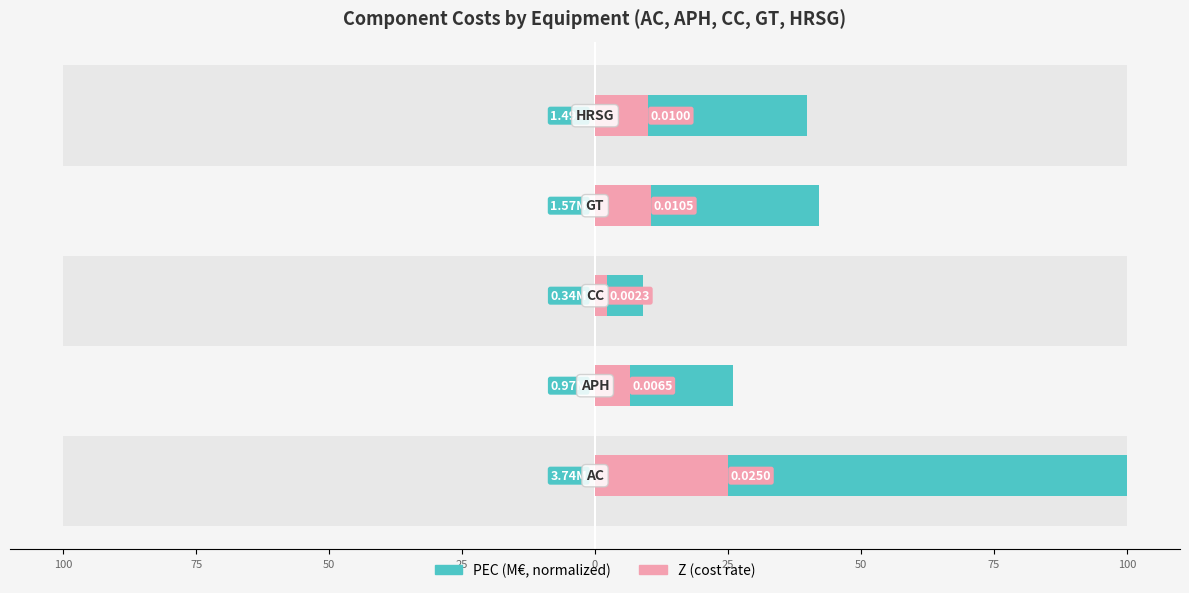

What is the sum of all values?

216.9